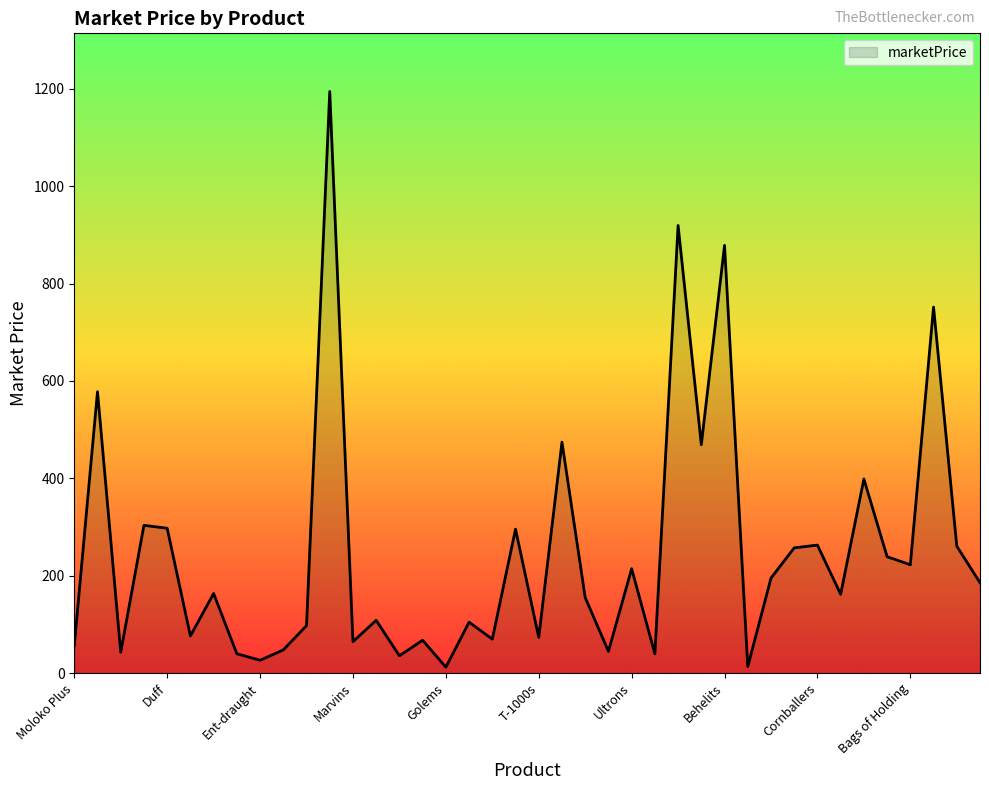

What is the maximum value shown in the chart?

1194.4